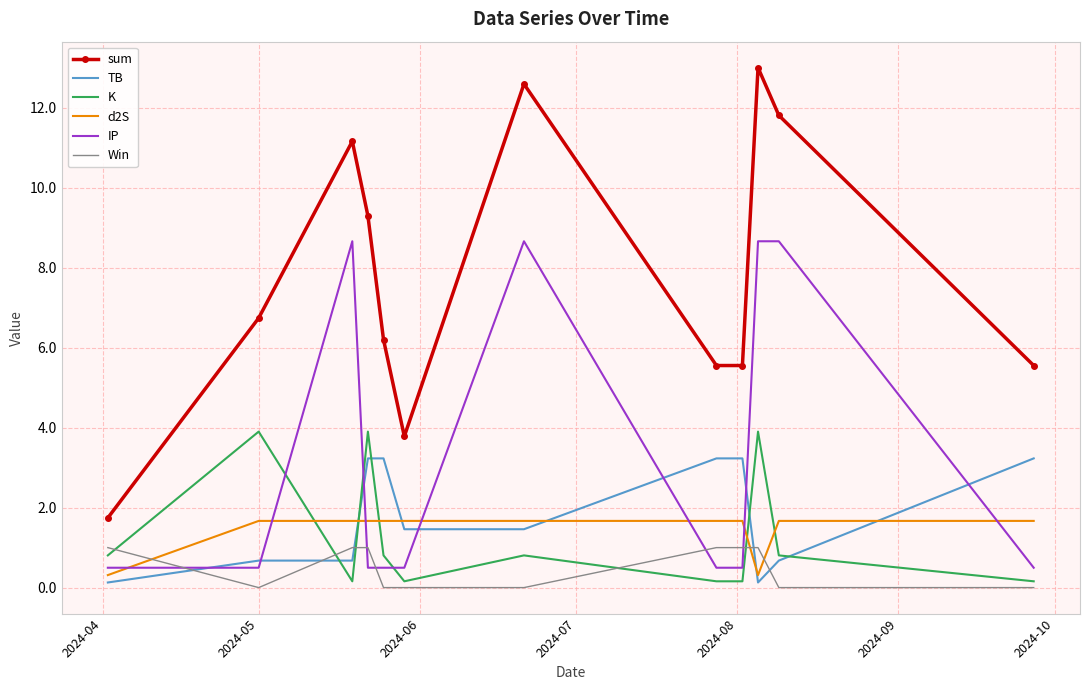

Which series has the largest range (max minus min)?

sum